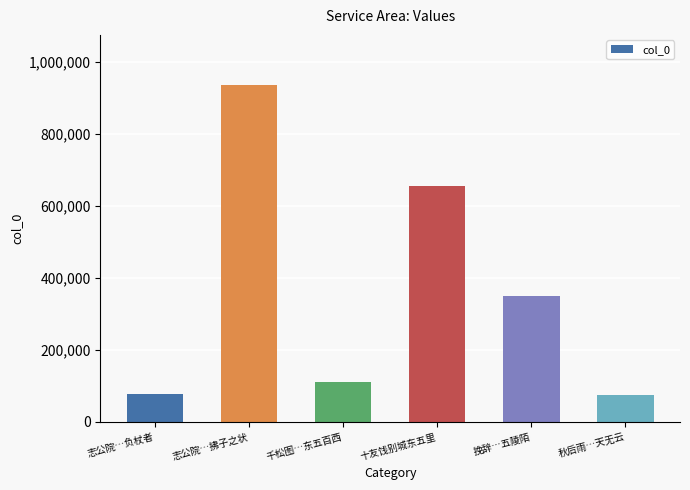

How many data points does each series have?

6